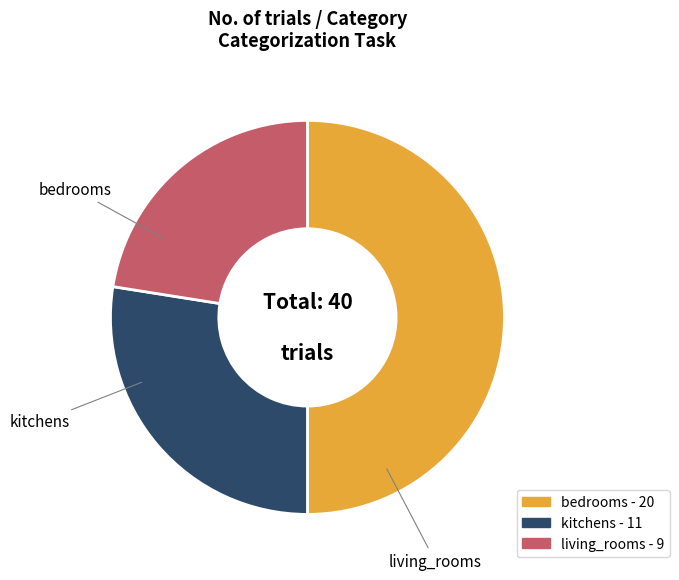

The living_rooms slice represents 22% of the pie. True or false?

True